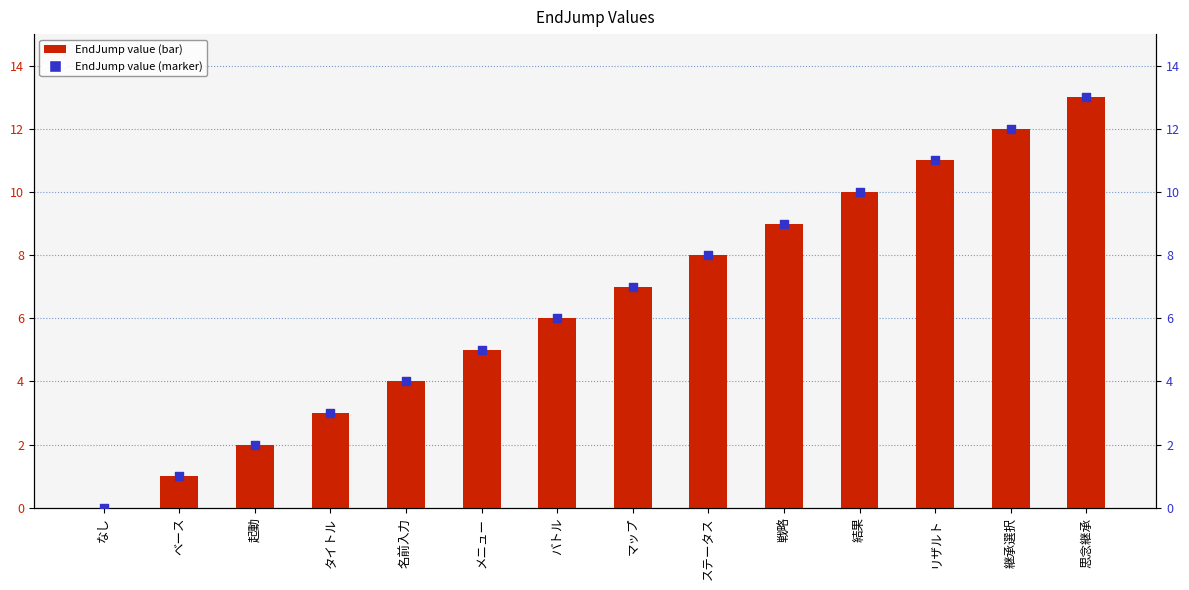

Which series contains the highest Y value?

EndJump